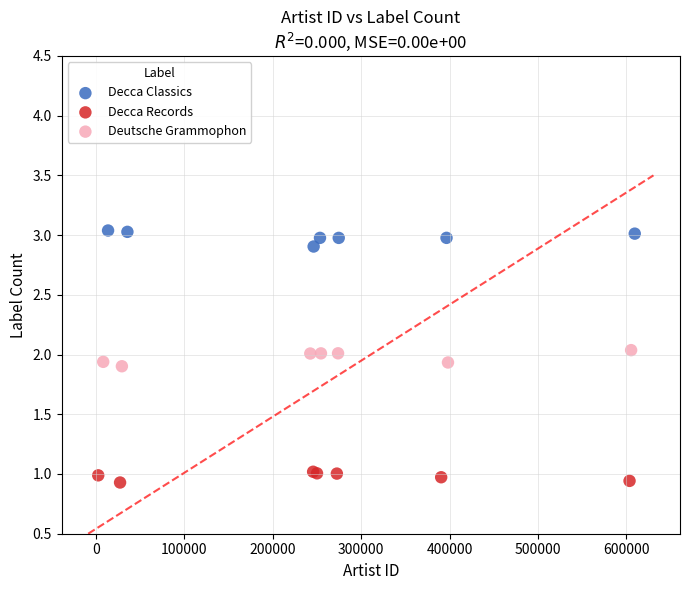

What are all the series names shown in the legend?

Decca Classics, Decca Records, Deutsche Grammophon